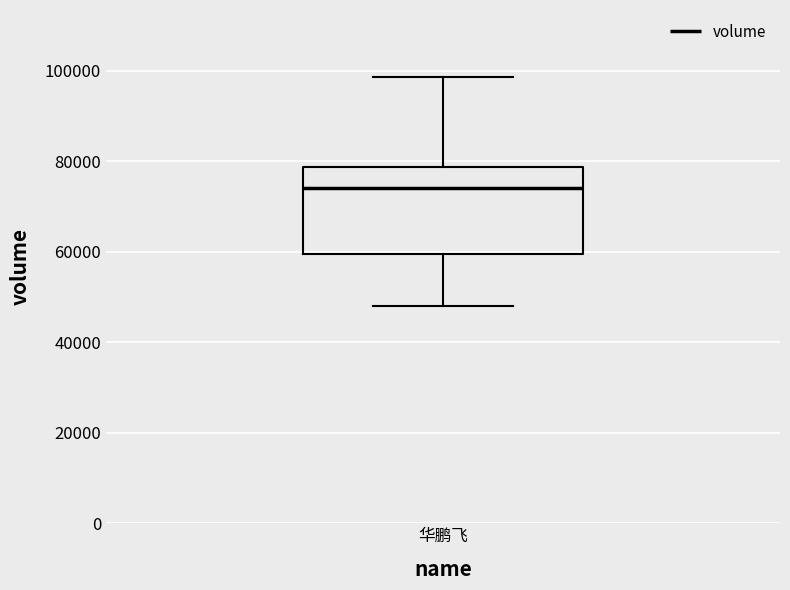

Read this box plot against the y-axis: the position of the median line, the range covered by the box, and the ends of both whiskers. The values are not printed on the chart, so give them approximately, as read against the axis.

median 74000, box 60000 to 78000, whiskers 48000 to 98000